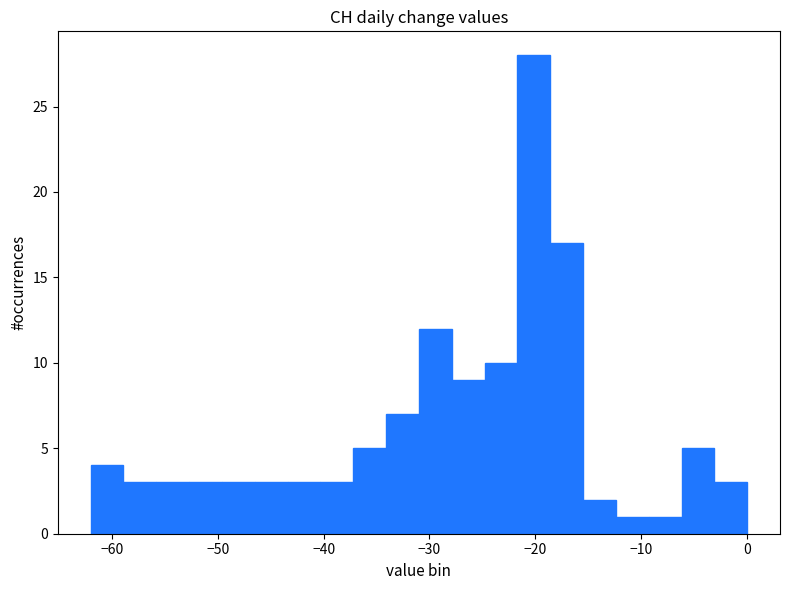

Around what value on the x-axis is the tallest bar? Give the approximate position of its centre, as read against the axis.

-20